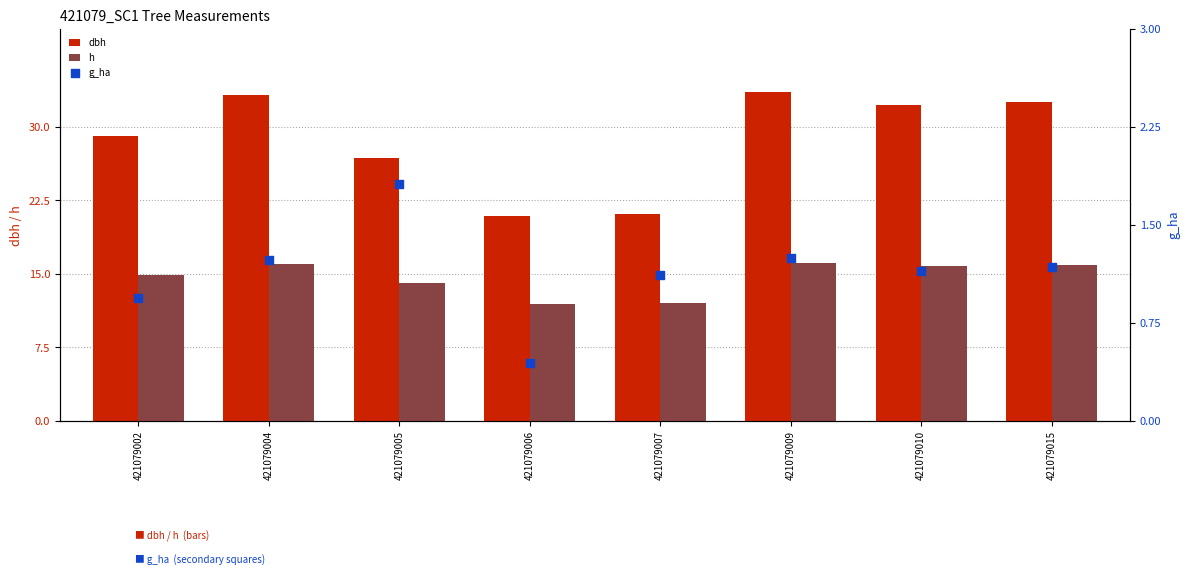

What is the total value across all series at 421079002?

44.9